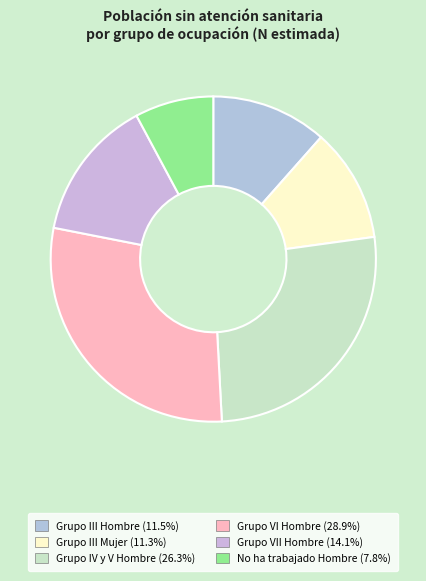

How many slices are in this pie chart?

6